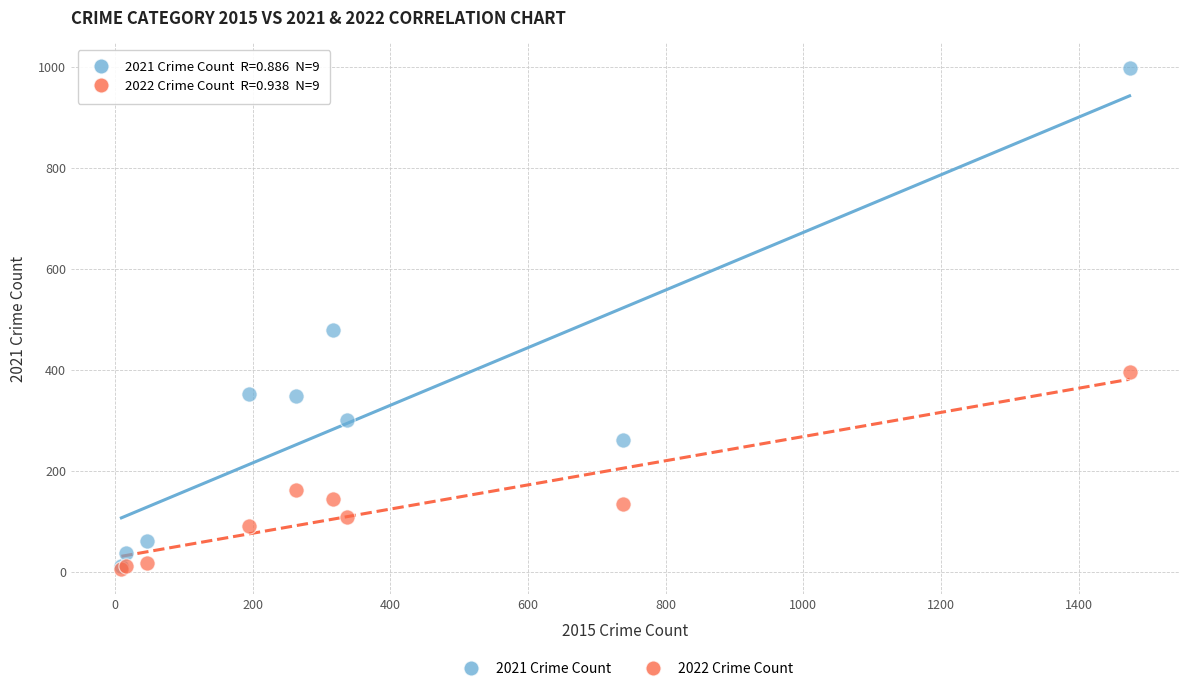

In the 2022 Crime Count series, what Y value is closest to 200?

163